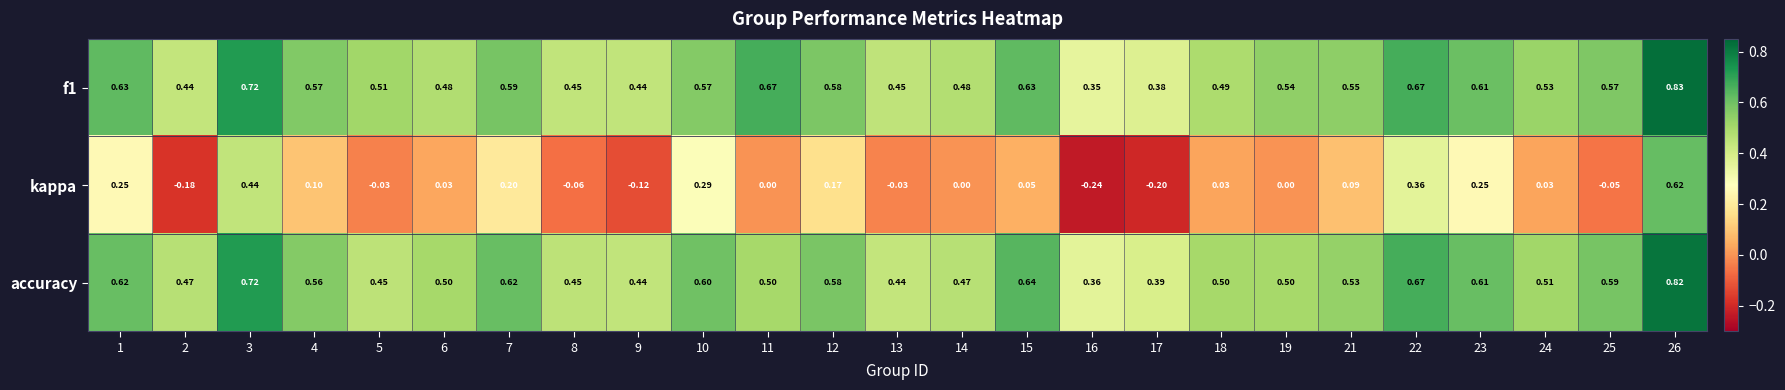

Is the value of accuracy at 10 greater than the value of f1 at 22?

No